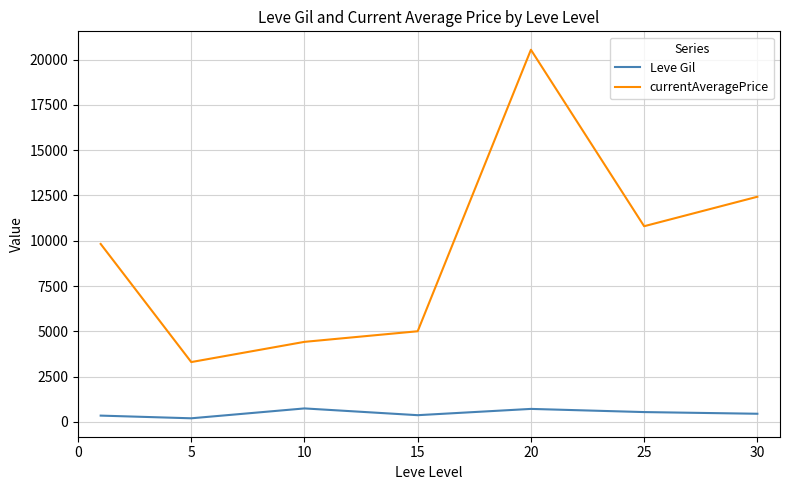

Which series has the largest total across all categories?

currentAveragePrice